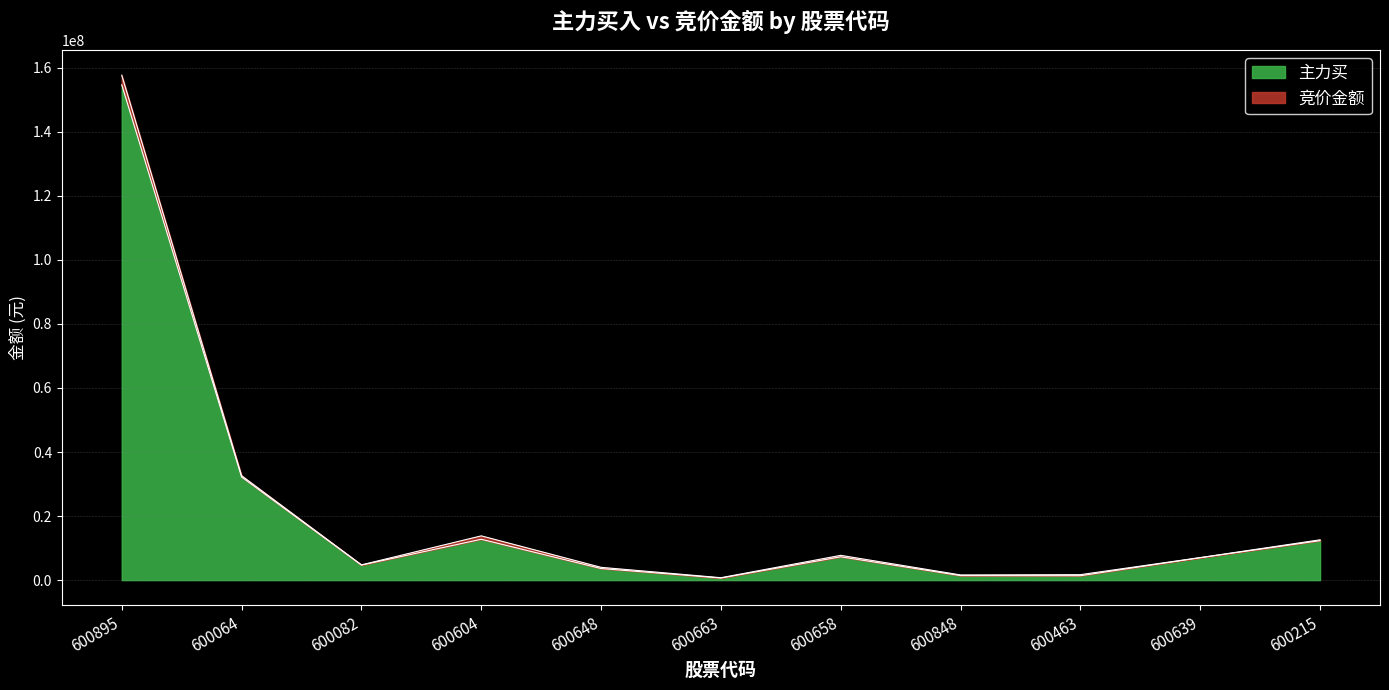

What is the label of the 6th point from the left?

600663